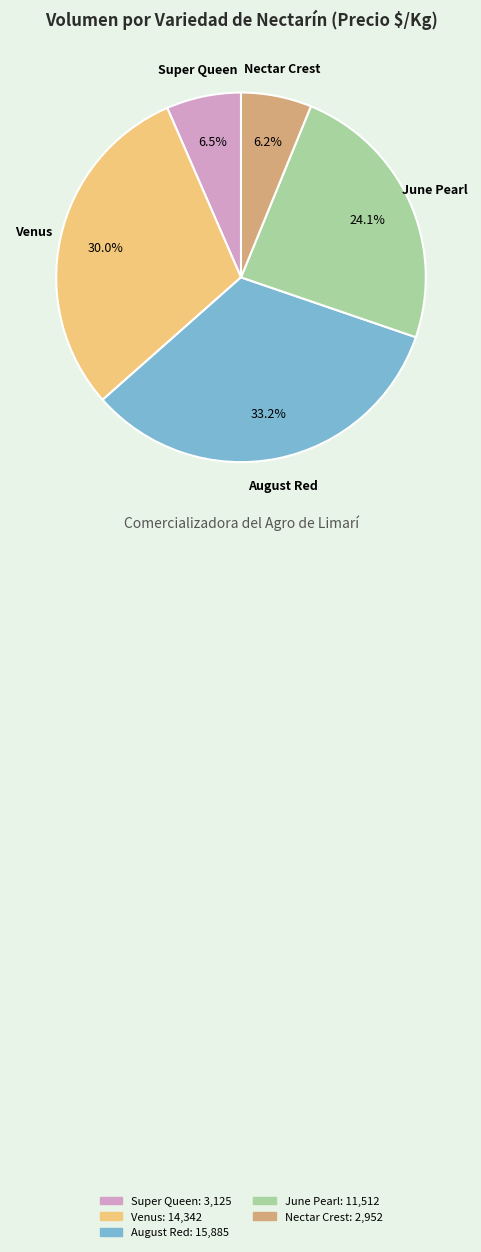

What is the total percentage of Nectar Crest and Venus?

36.2%